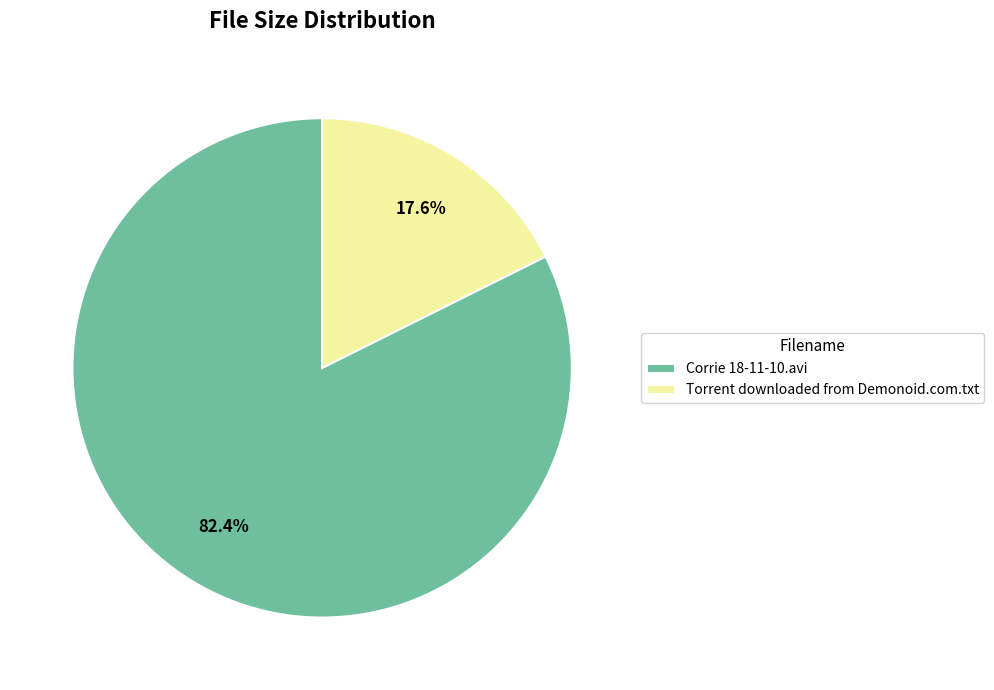

What percentage is the Torrent downloaded from Demonoid.com.txt slice, to the nearest percent?

18%